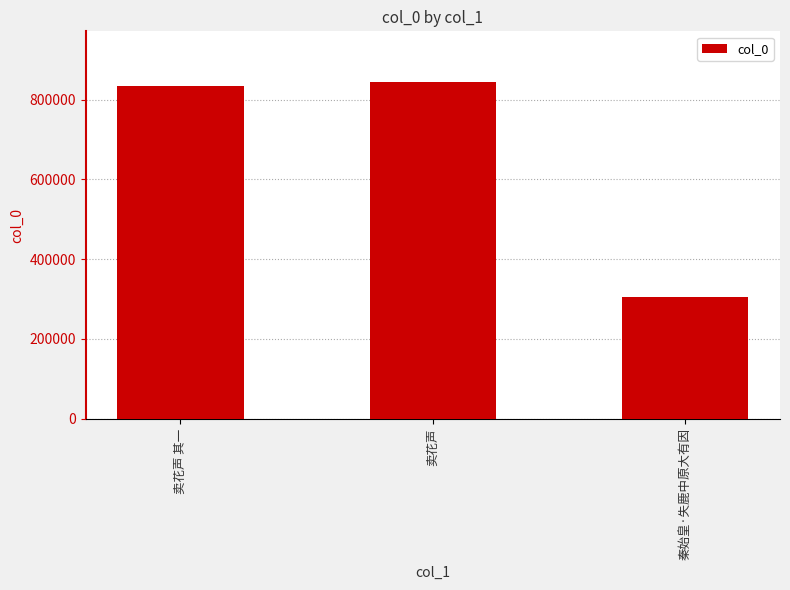

Reading right to left, list all the values displayed in this chart.

304779	844204	834272